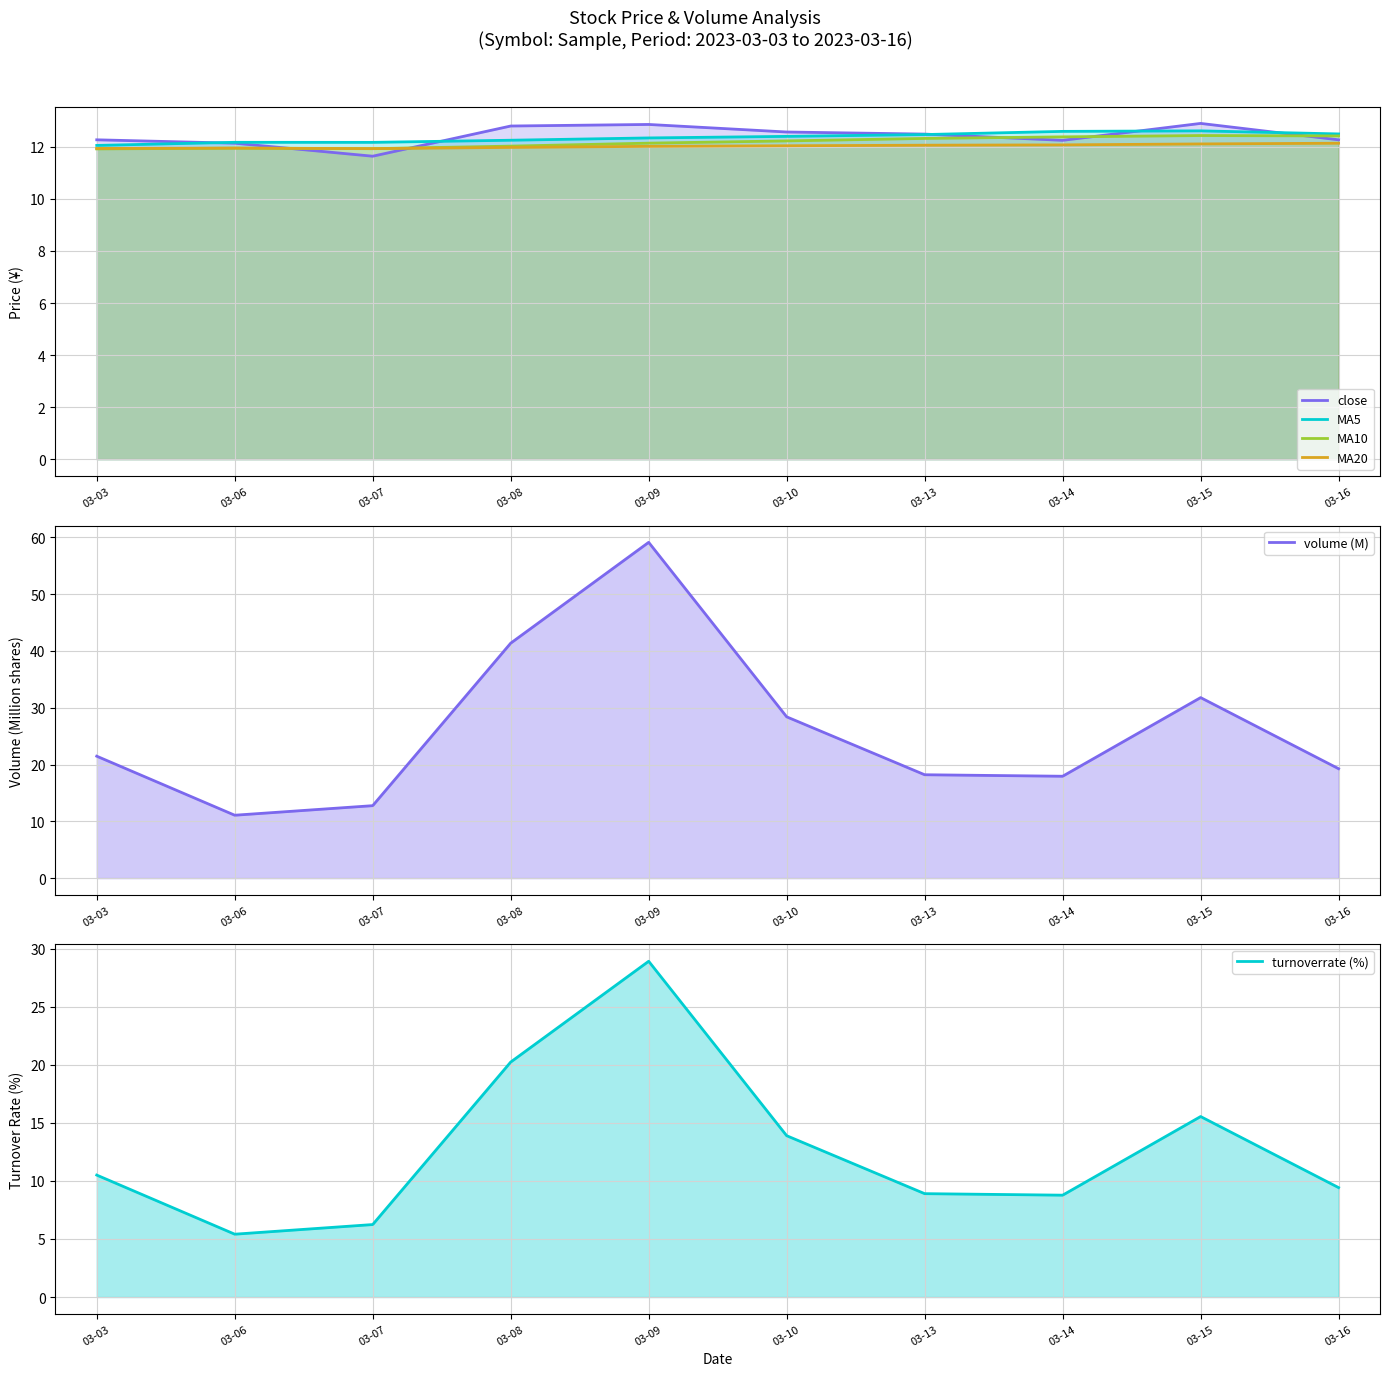

At which category is the sum across all series the highest?

03-09